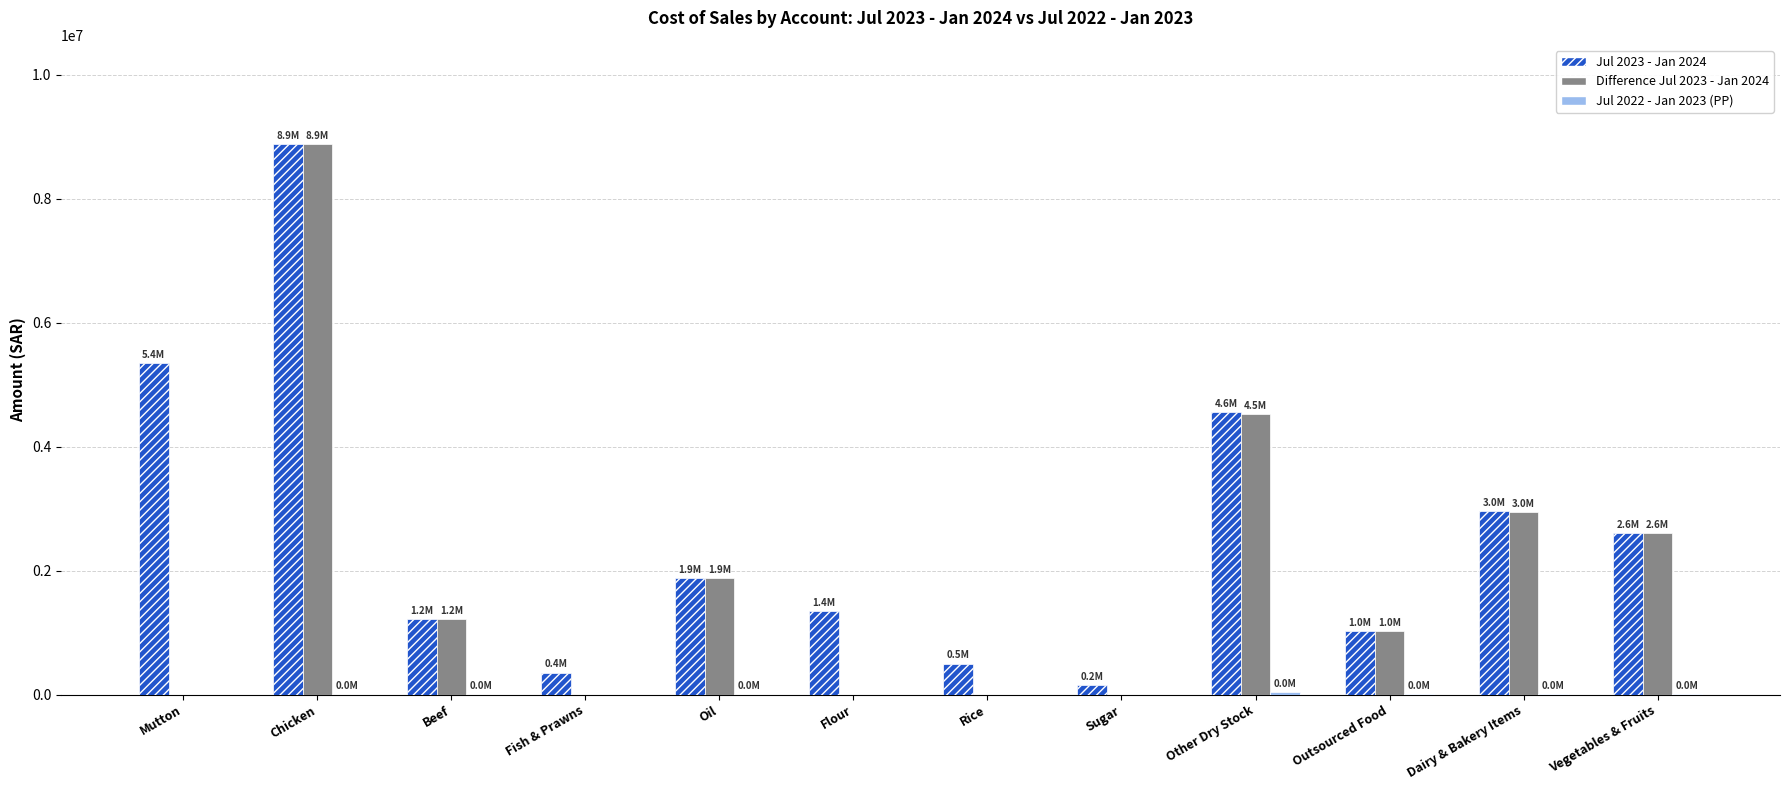

Which series has the largest range (max minus min)?

Difference Jul 2023 - Jan 2024